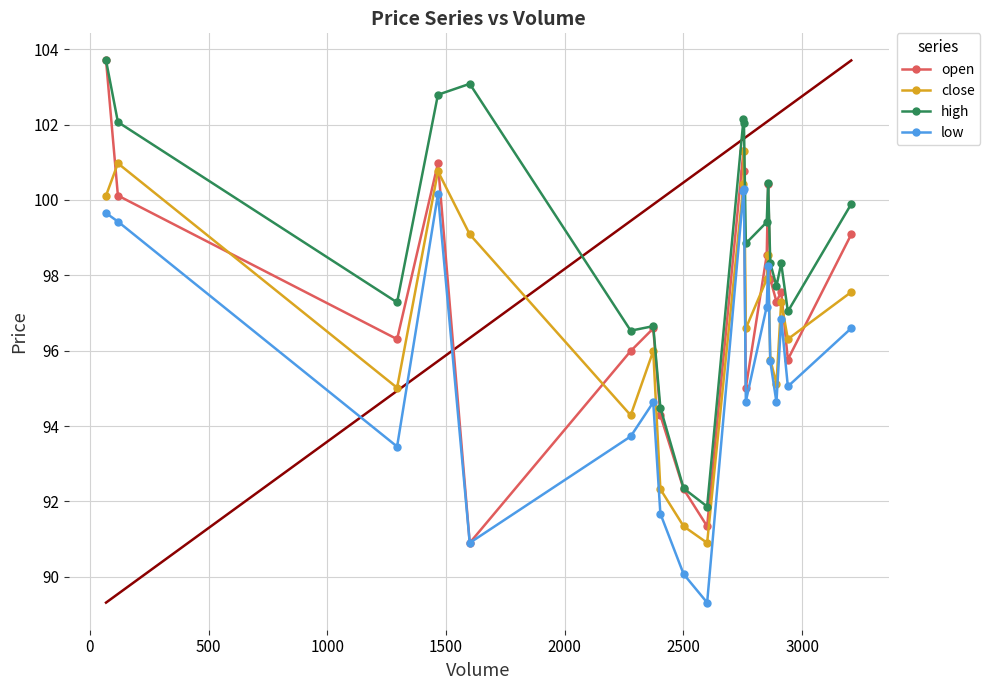

What is the value of the close point at the 13th from the left?

96.6